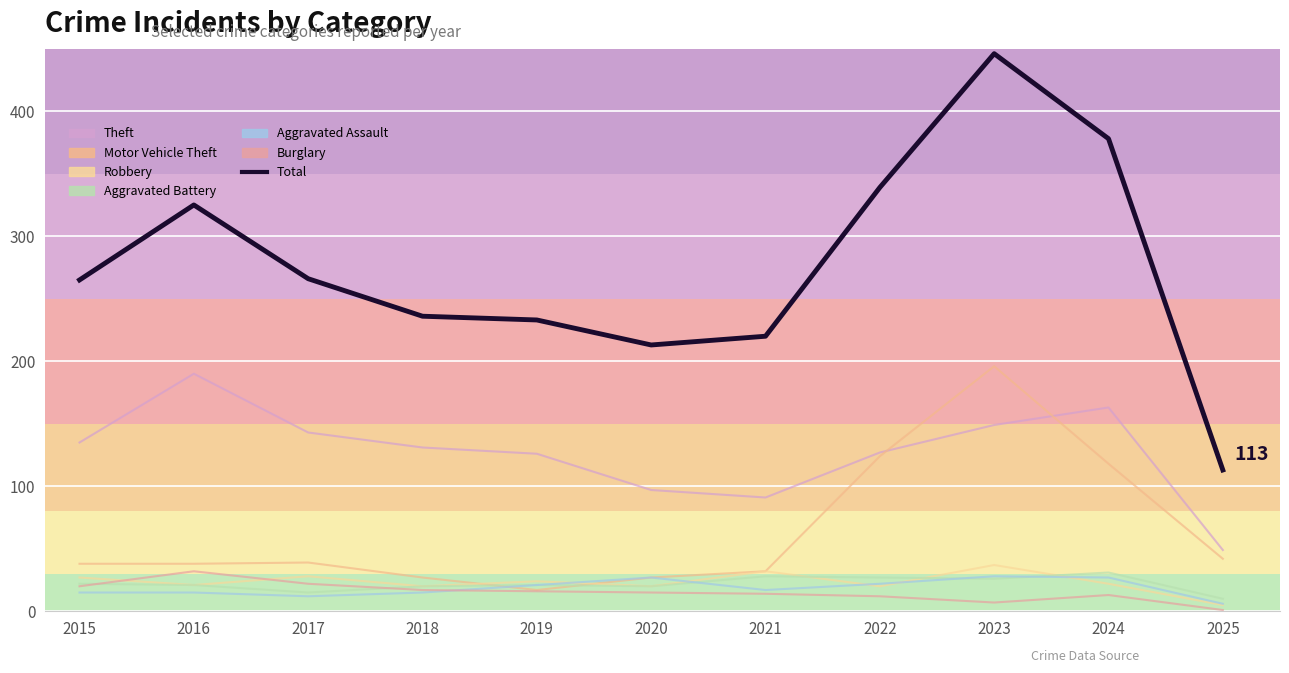

What is the value of the 8th point from the left?

339